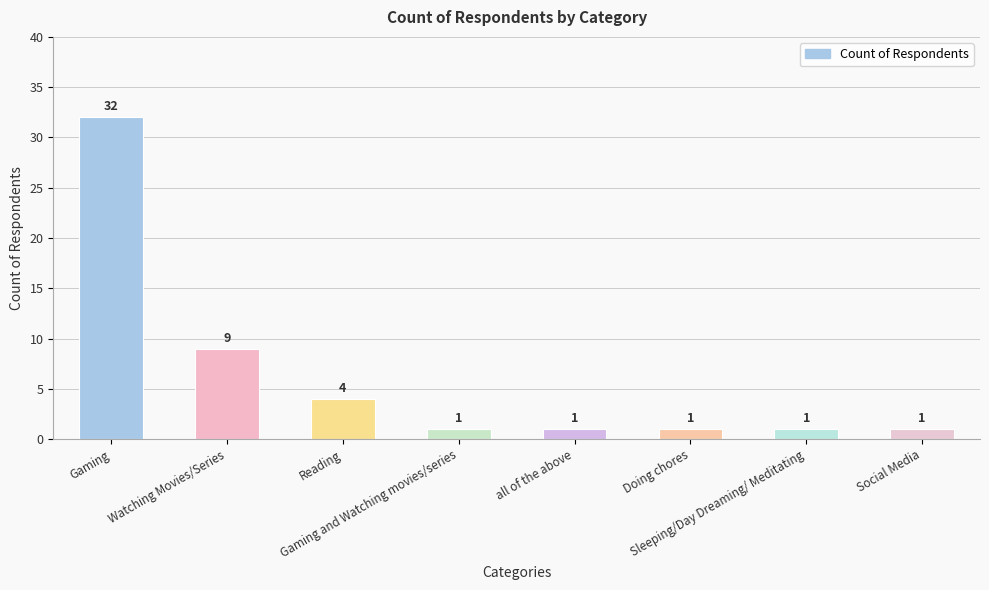

What position from the right is Social Media?

1